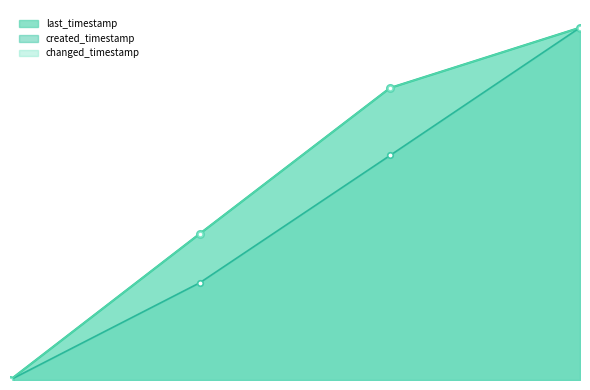

What is the difference between the maximum and second lowest values in the created_timestamp_line series?

72.4